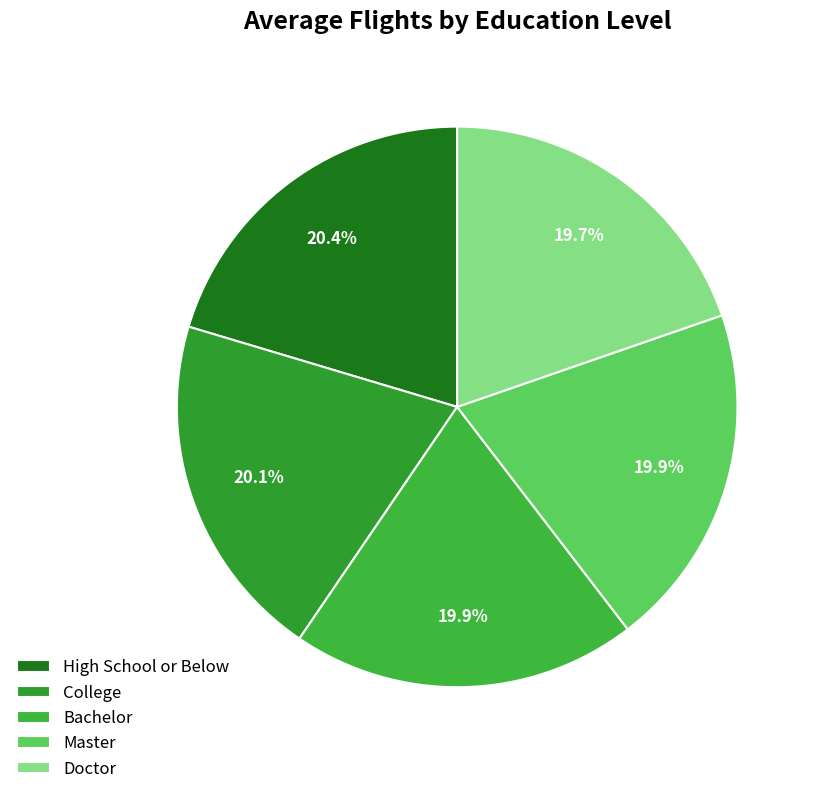

Between Doctor and Bachelor, which is larger?

Bachelor